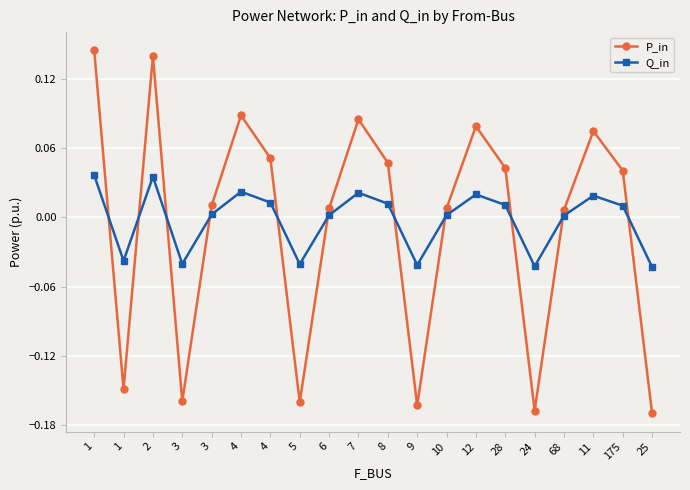

How many series are shown in this chart?

2